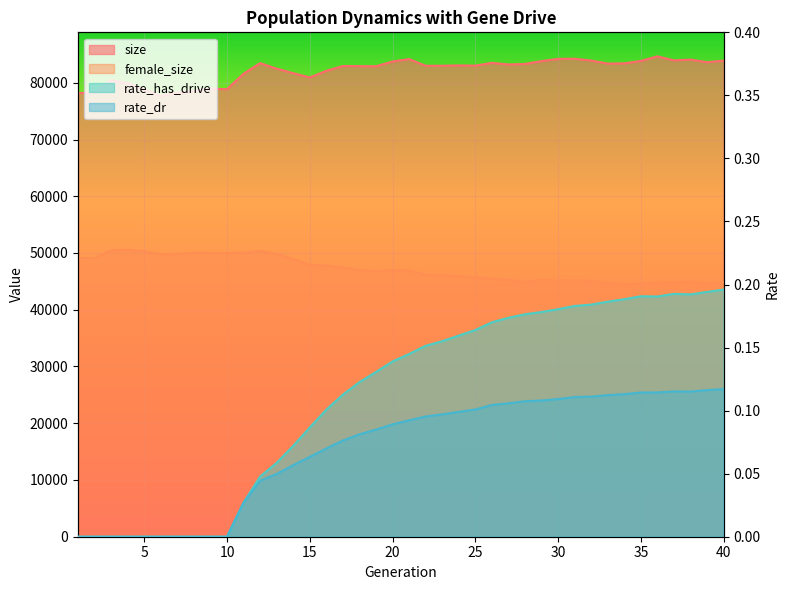

True or false: size and female_size cross at least once.

False